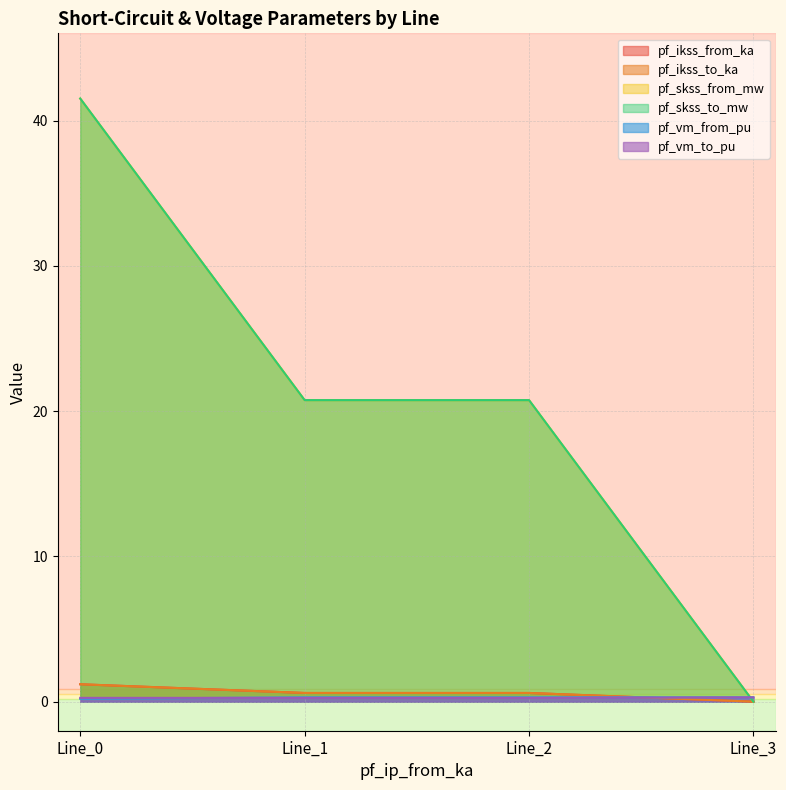

Between which two adjacent categories do pf_vm_to_pu and pf_vm_from_pu first intersect?

Line_0 and Line_1